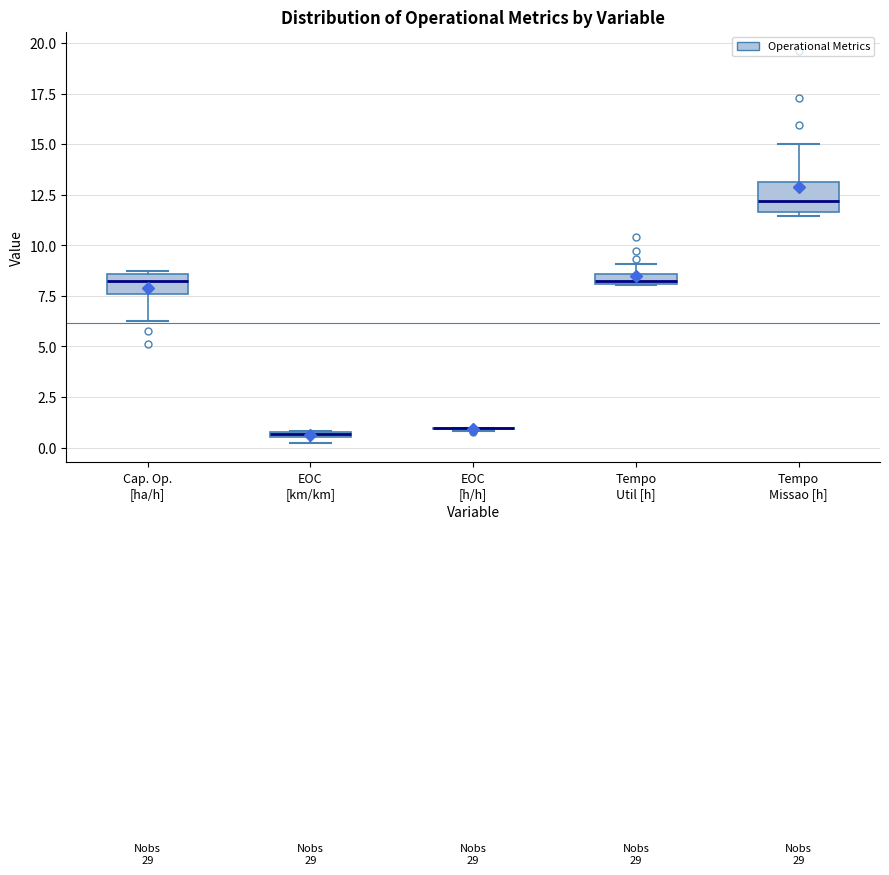

Which box is the tallest, from its lower edge to its upper edge?

Tempo Missao [h]